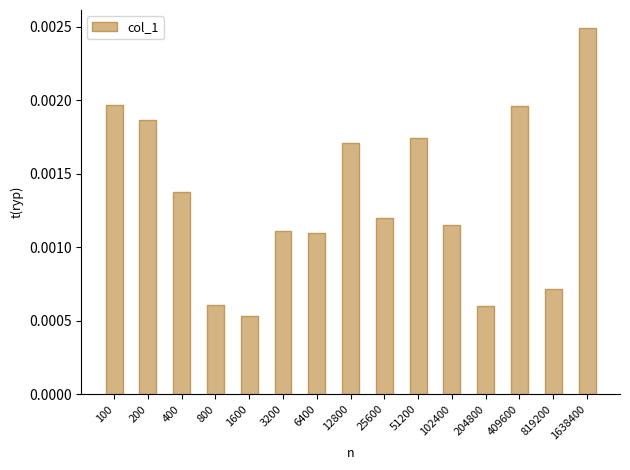

Which category has the highest value across all series?

1638400